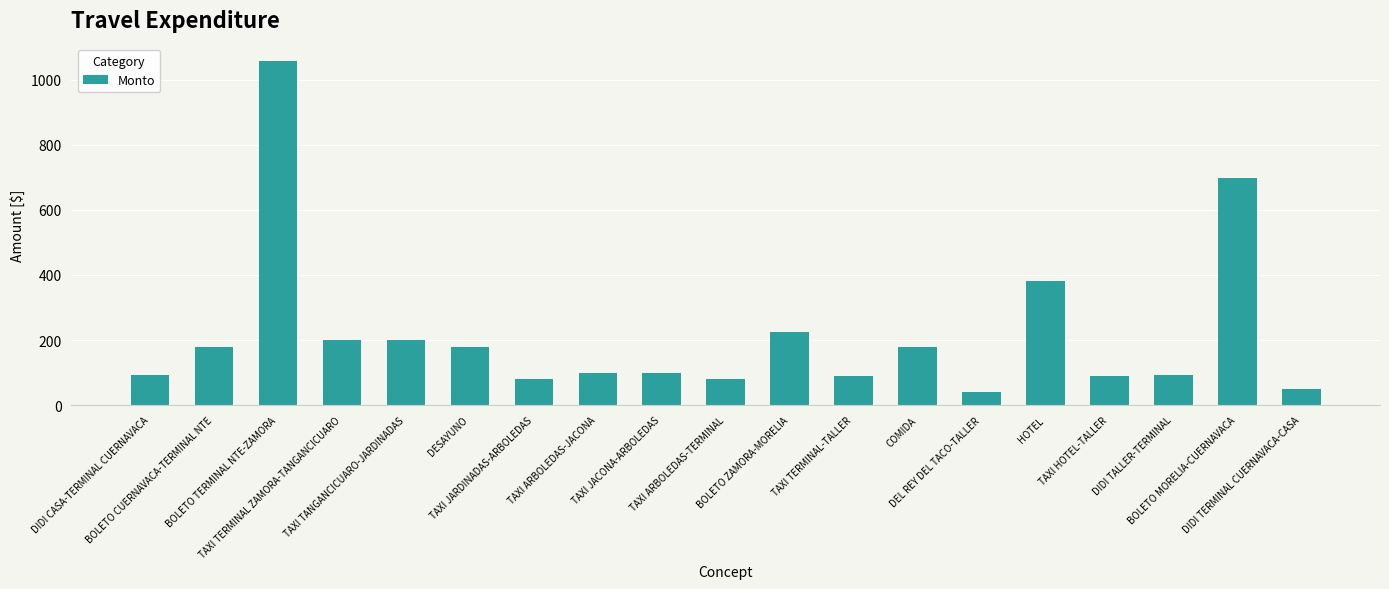

Is it true that the value at TAXI HOTEL-TALLER is 90.0?

True